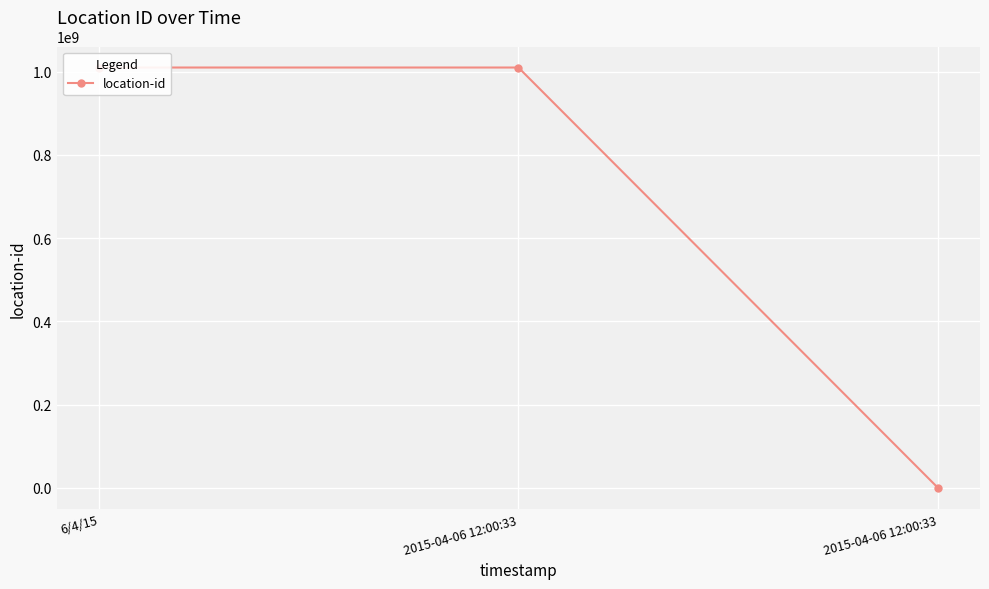

How many lines are shown in the chart?

1